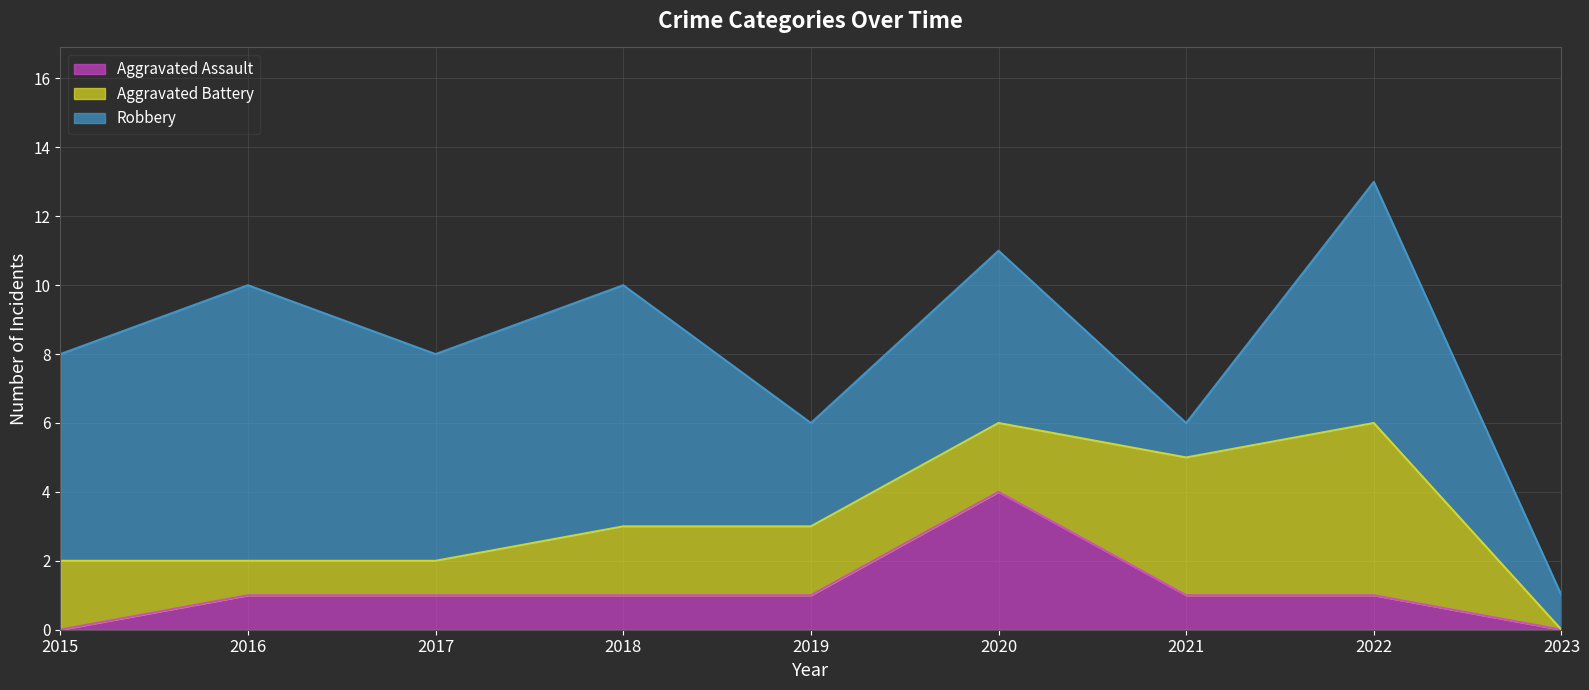

Between 2016 and 2021, which is larger?

2016